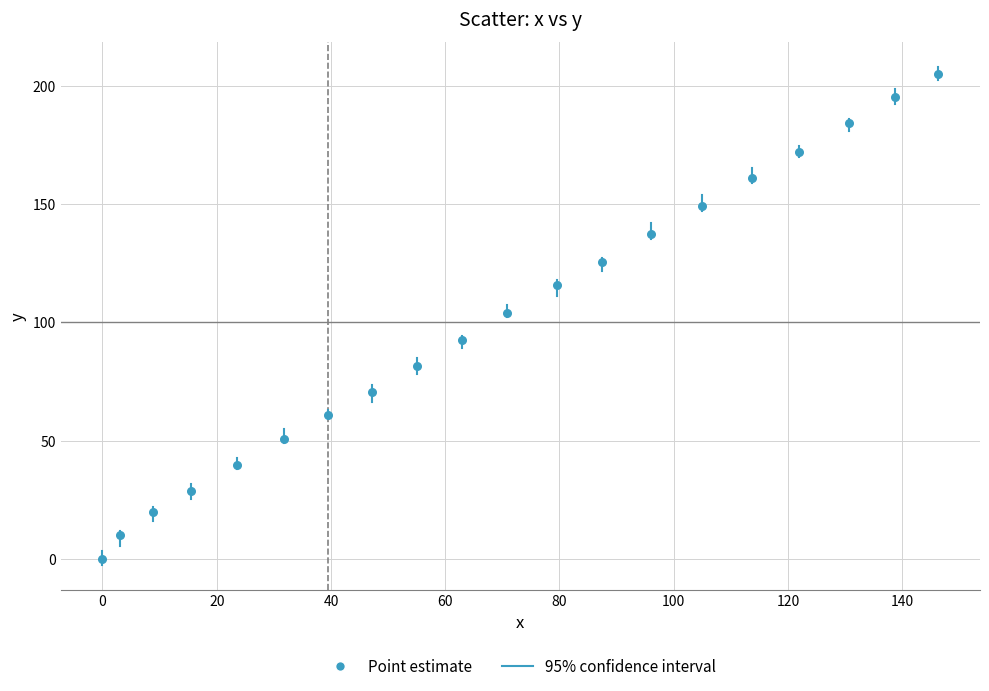

What is the range of X values (max minus min)?

146.3